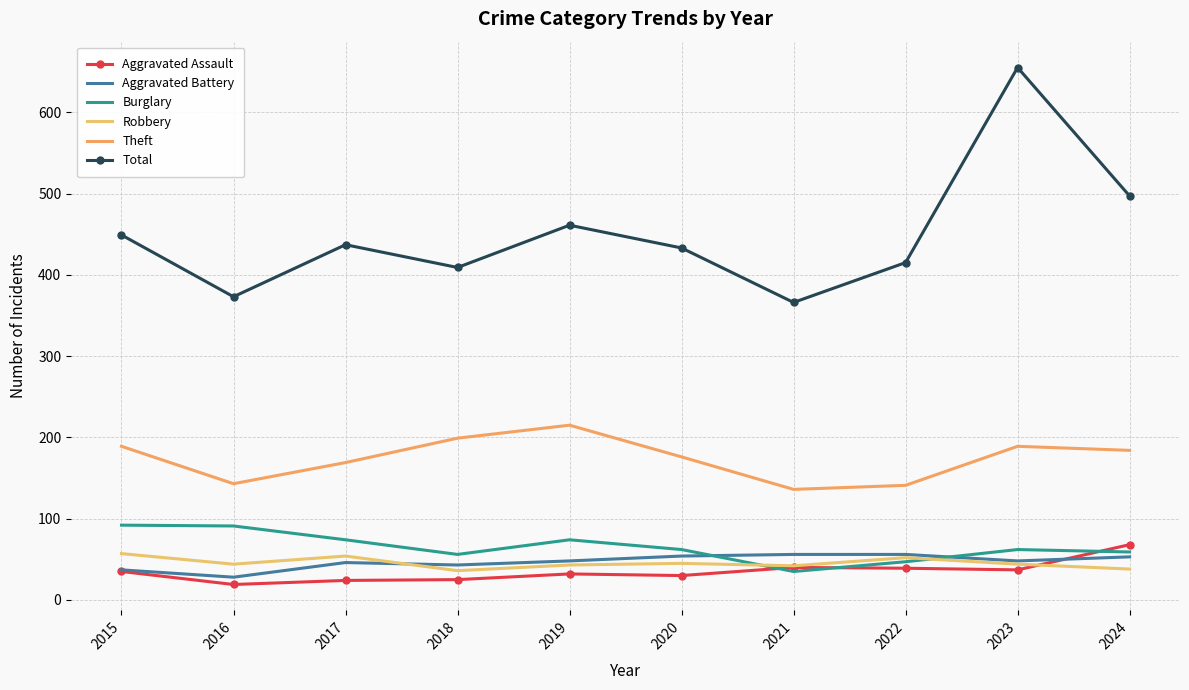

How many interior local peaks does the Theft series have?

2